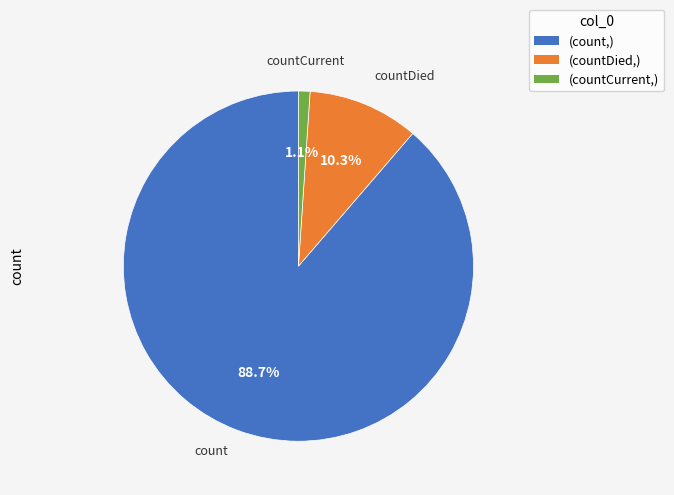

What is the majority slice?

(count,)